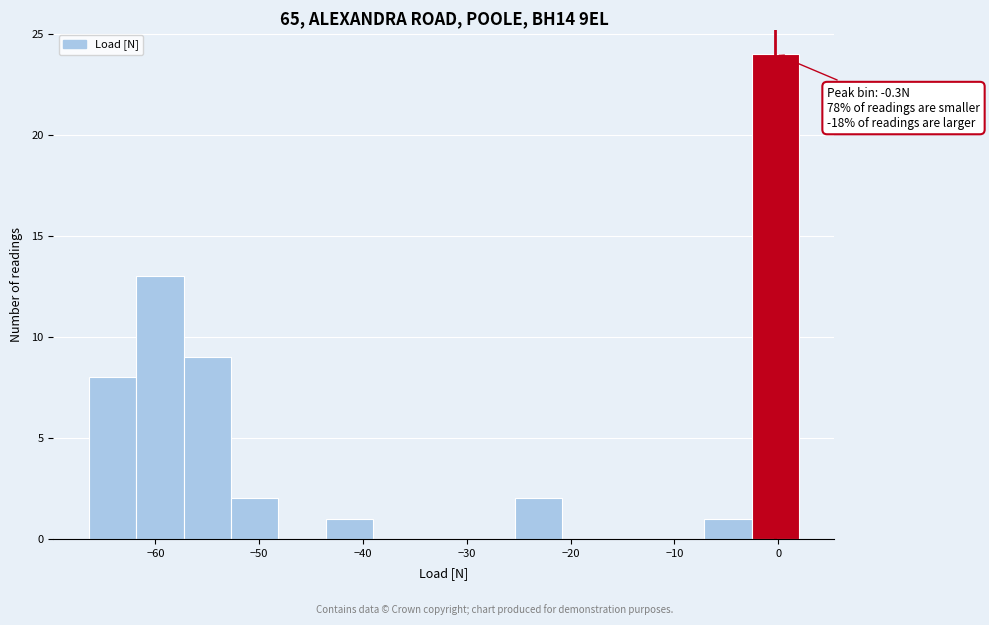

Over which range of the x-axis is the bar tallest?

-3 to 2